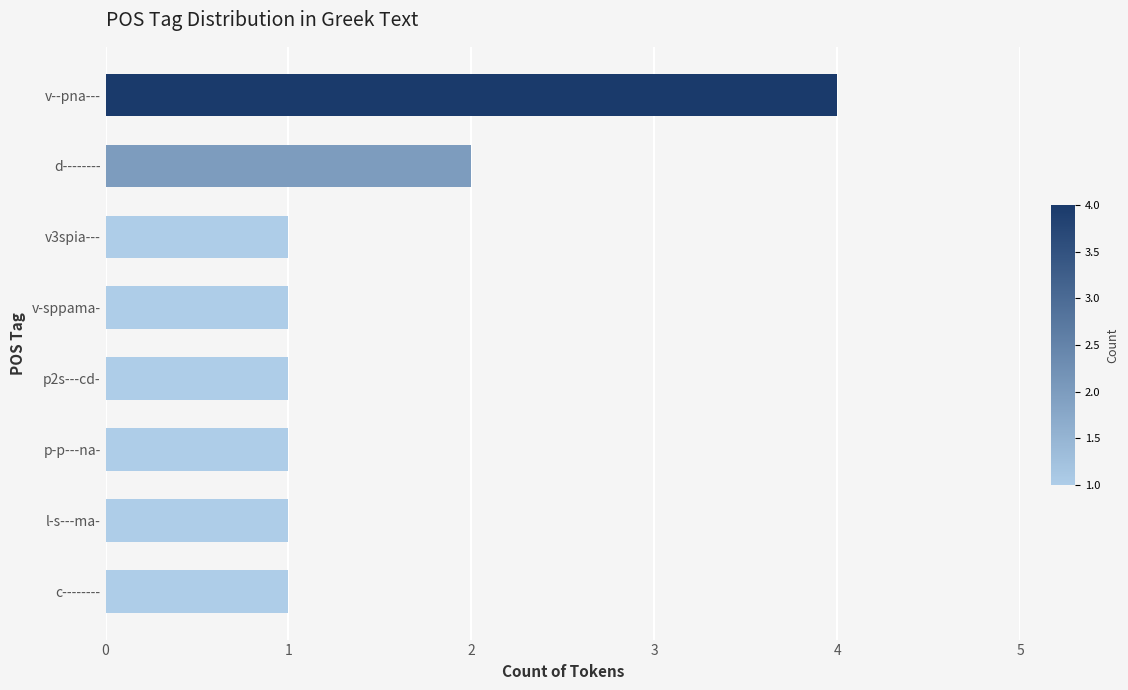

What is the label of the 5th bar from the top?

p2s---cd-